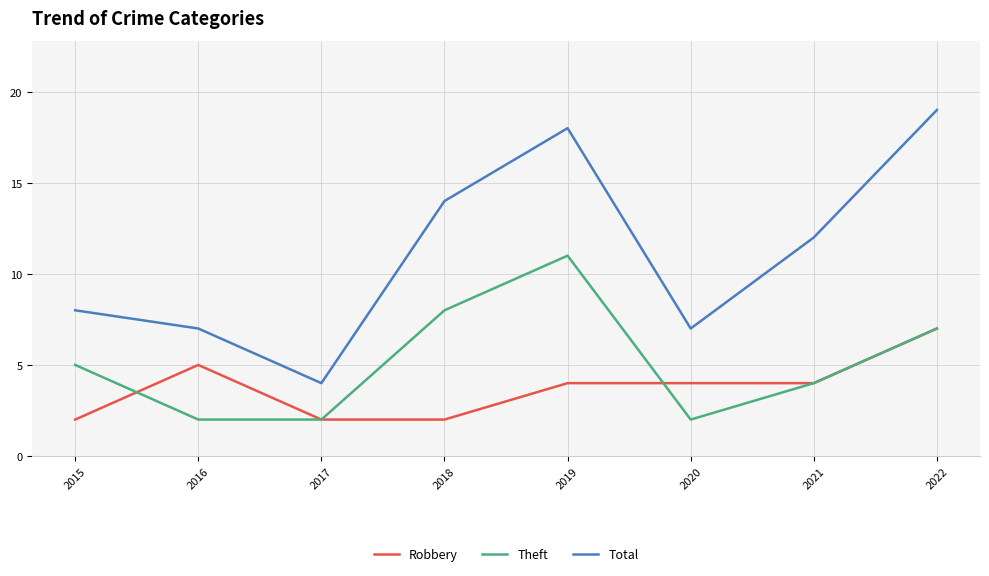

Is it true that Total equals 9 at 2018?

False